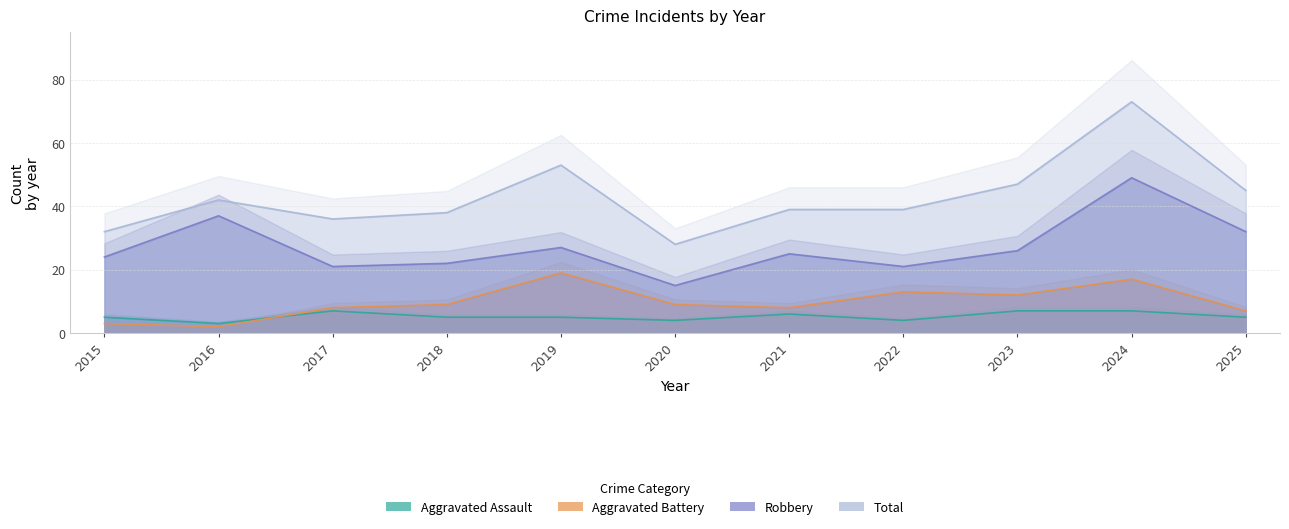

What is the difference between the Aggravated Battery values at 2020 and 2019?

10